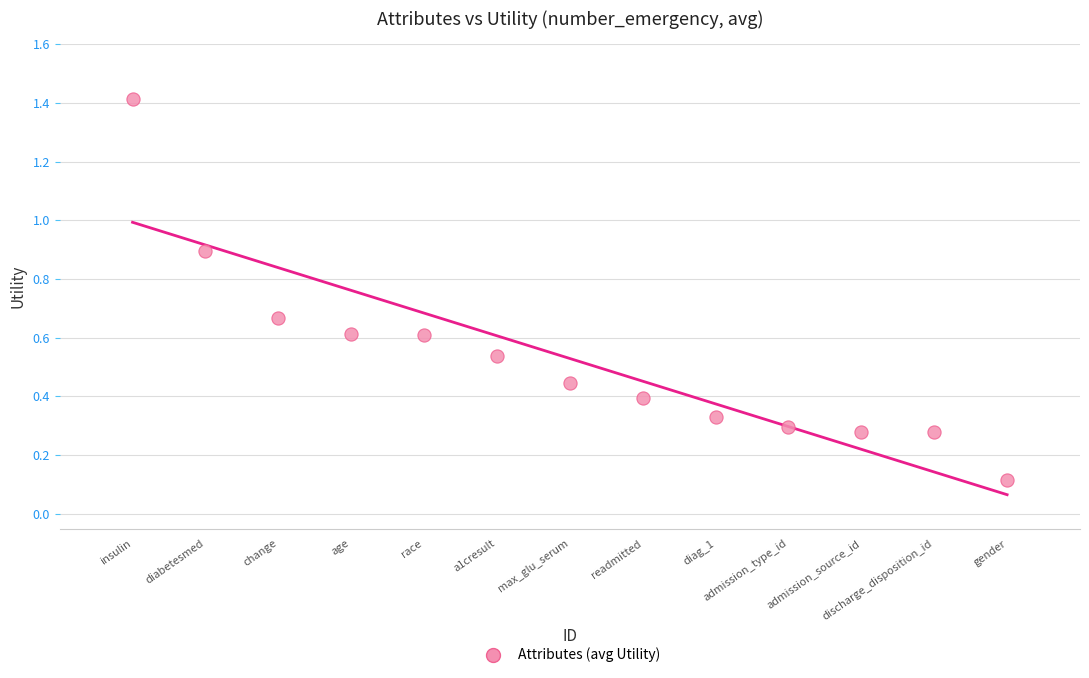

What is the range of X values (max minus min)?

12.0